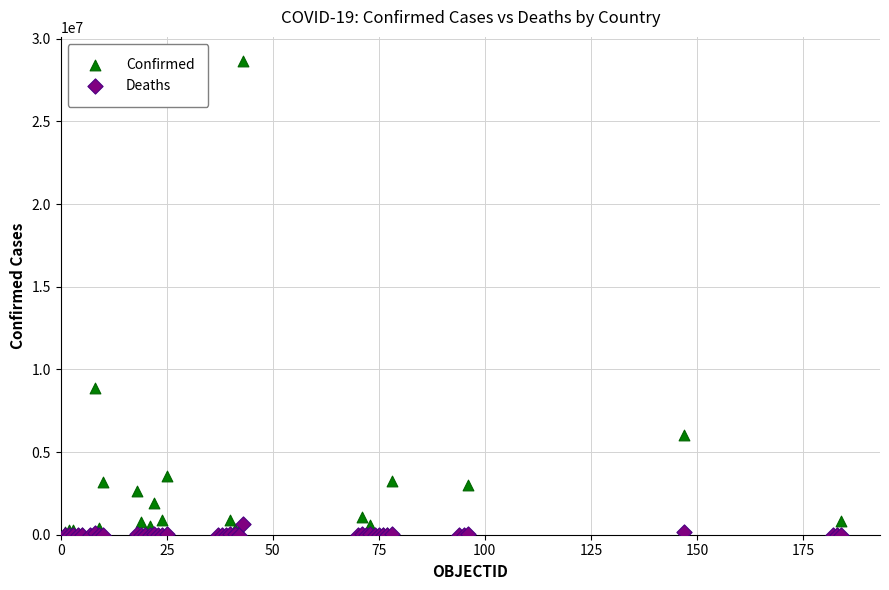

Across all series, what Y value is closest to 14339838?

8887973